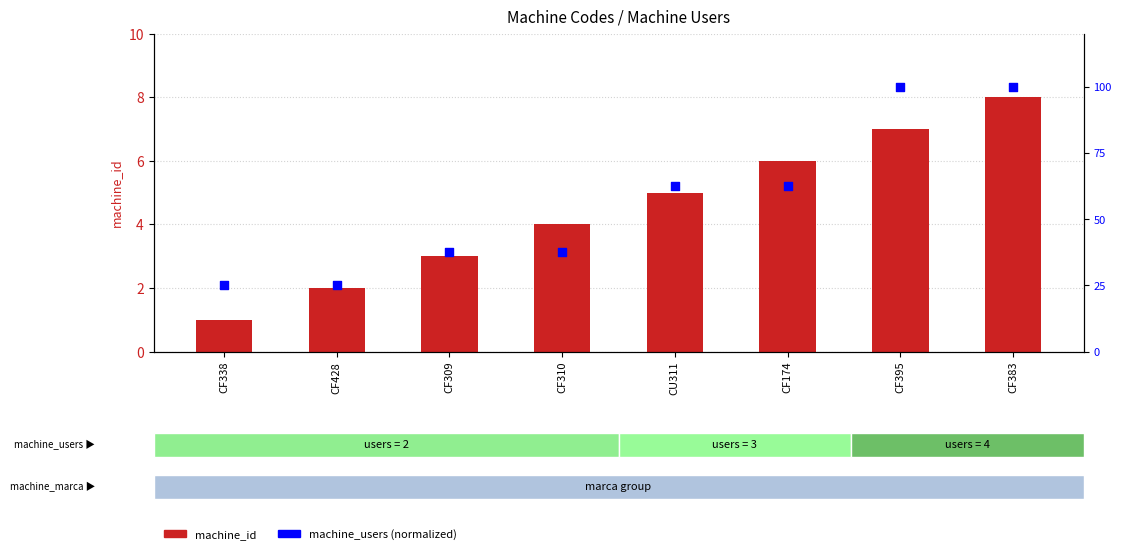

At which category is the sum across all series the highest?

CF383